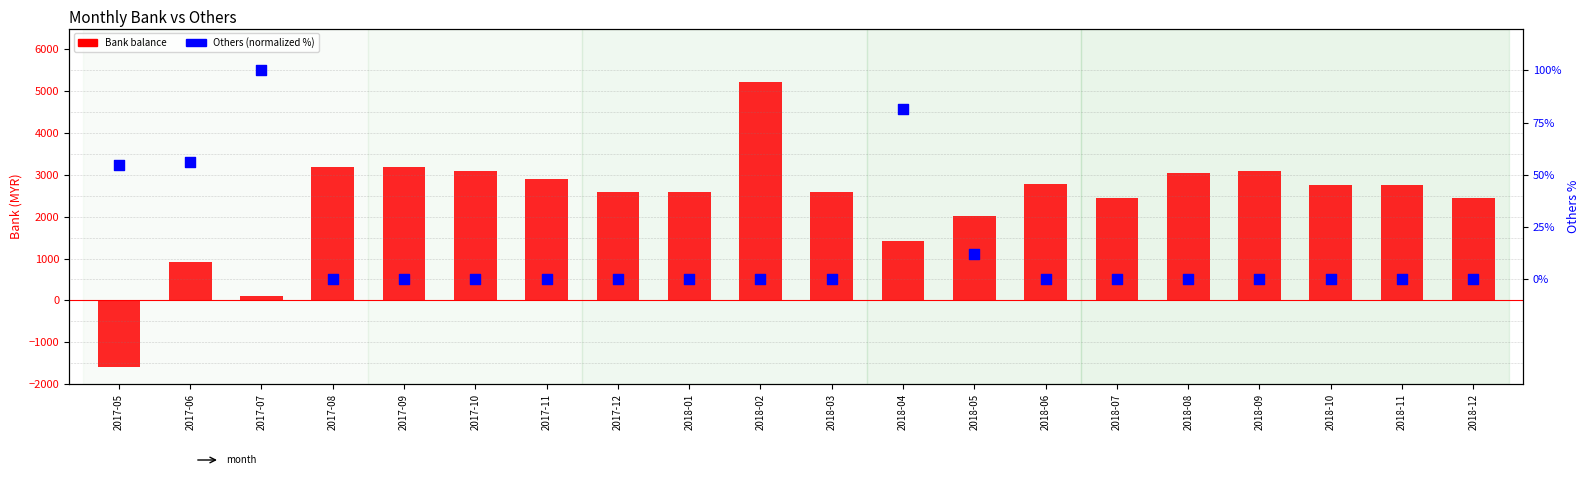

Which series has the widest spread of Y values?

Bank